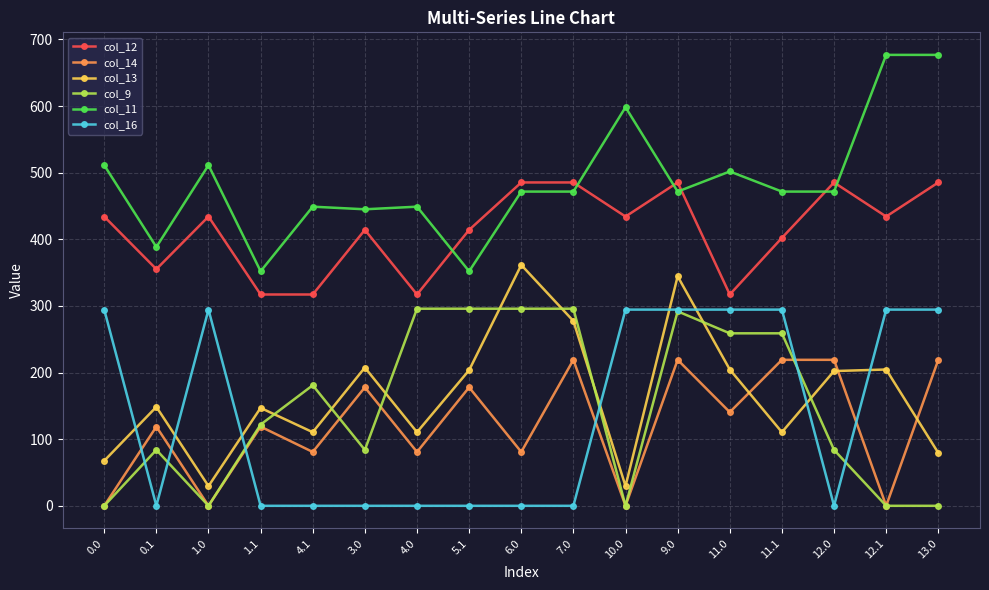

Is this an area chart (filled region under the line)?

No